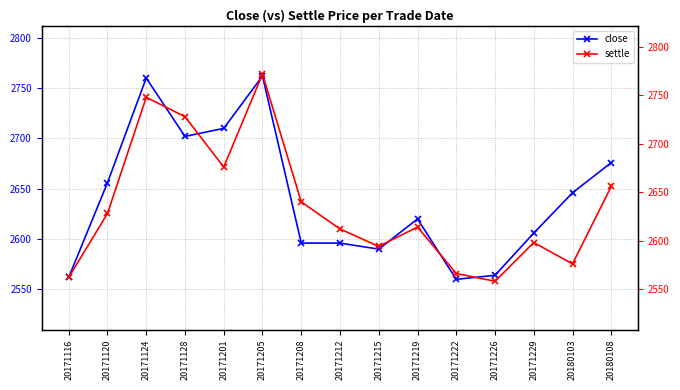

Rank the series at 20180103 from lowest to highest value.

settle, close